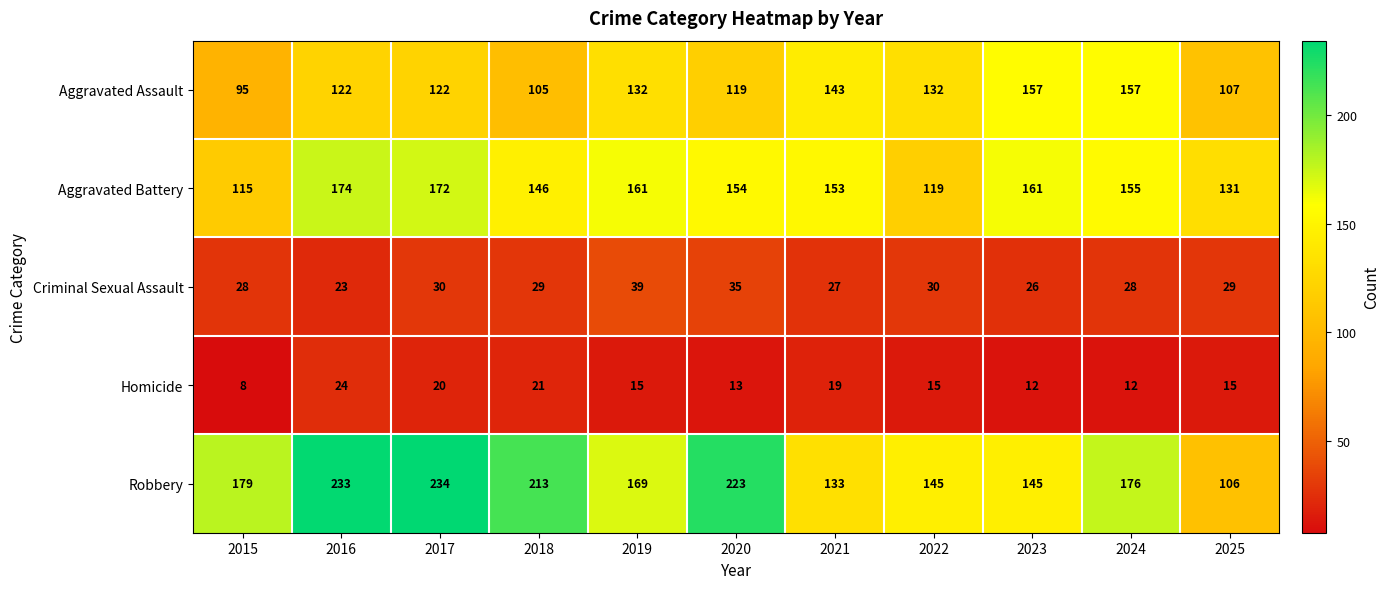

Where is Aggravated Battery nearest to the value 144?

2018